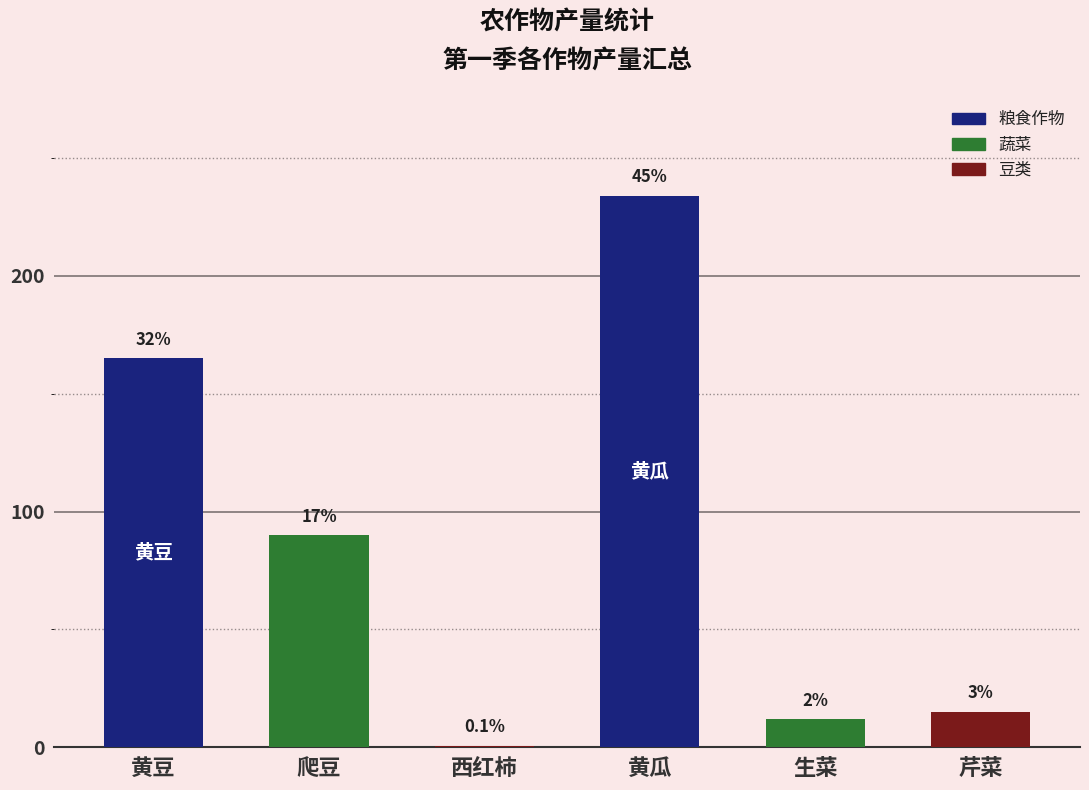

What is the label of the 1st bar from the right?

芹菜